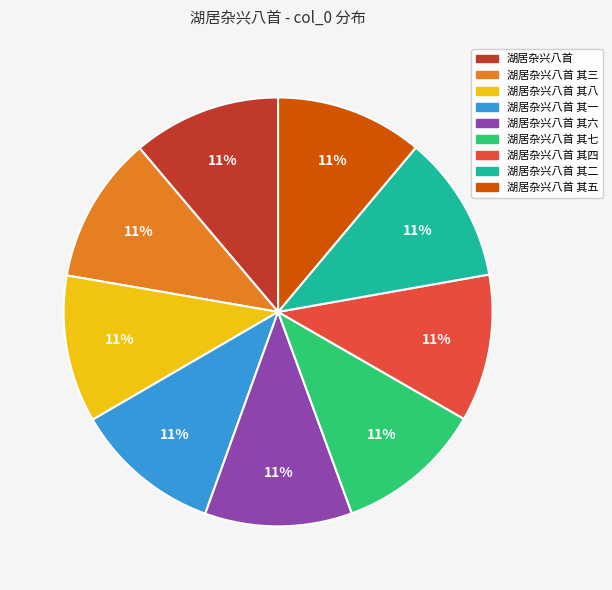

Is there a majority slice in this chart?

No